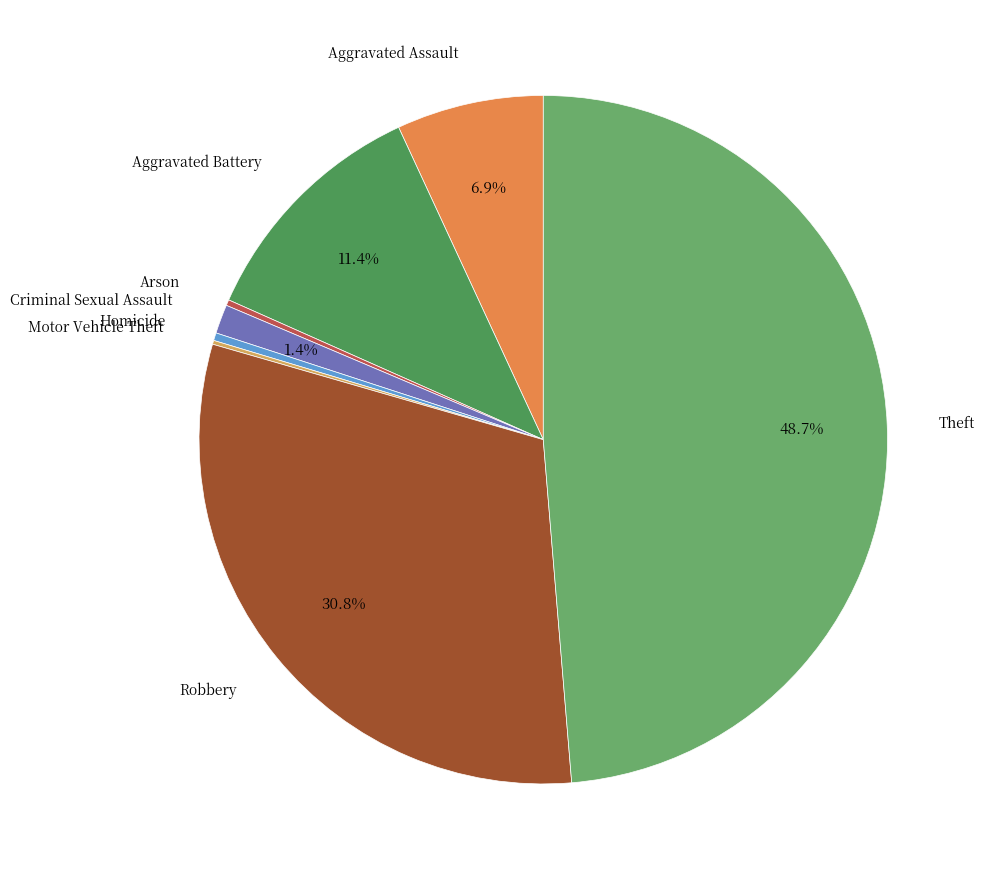

Is there any slice that represents more than half of the pie?

No